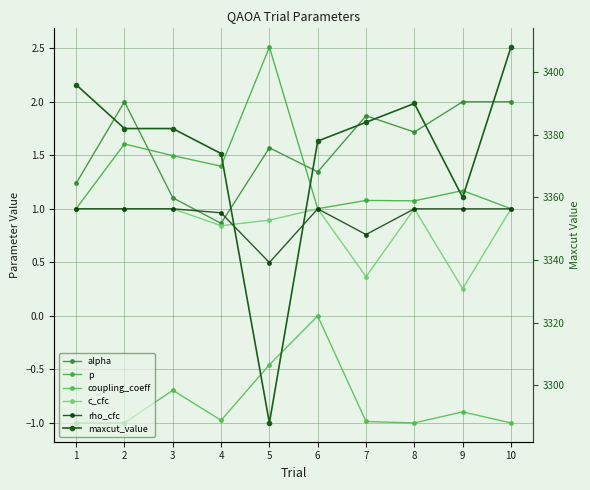

Is this an area chart (filled region under the line)?

No